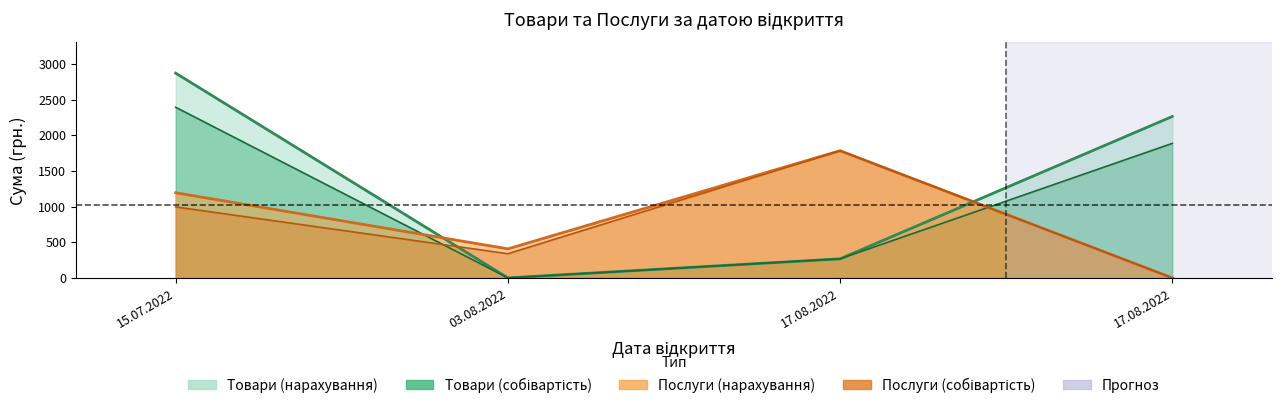

At which label does Послуги (col1) first exceed 1194?

15.07.2022